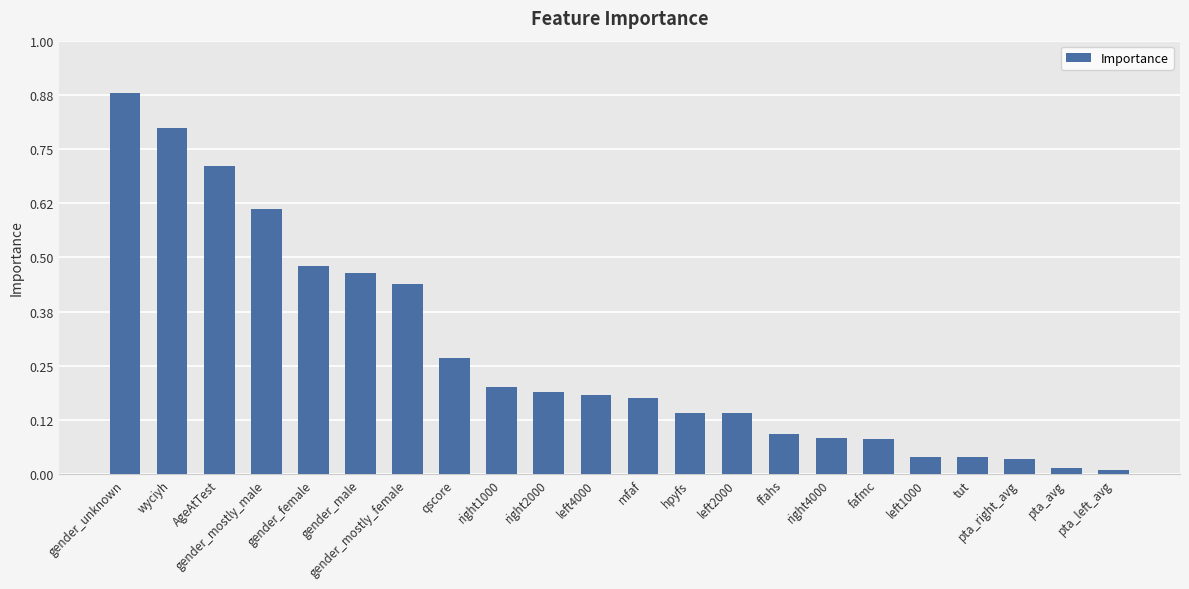

What is the label of the 18th bar from the left?

left1000